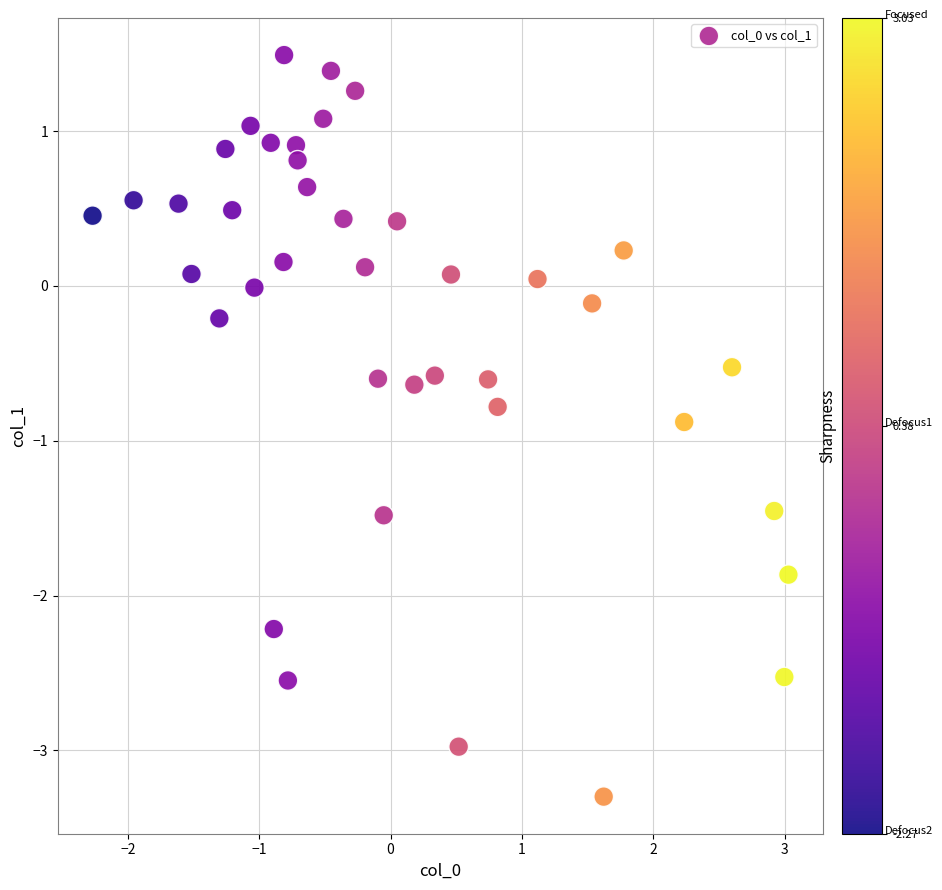

What is the range of Y values (max minus min)?

4.8